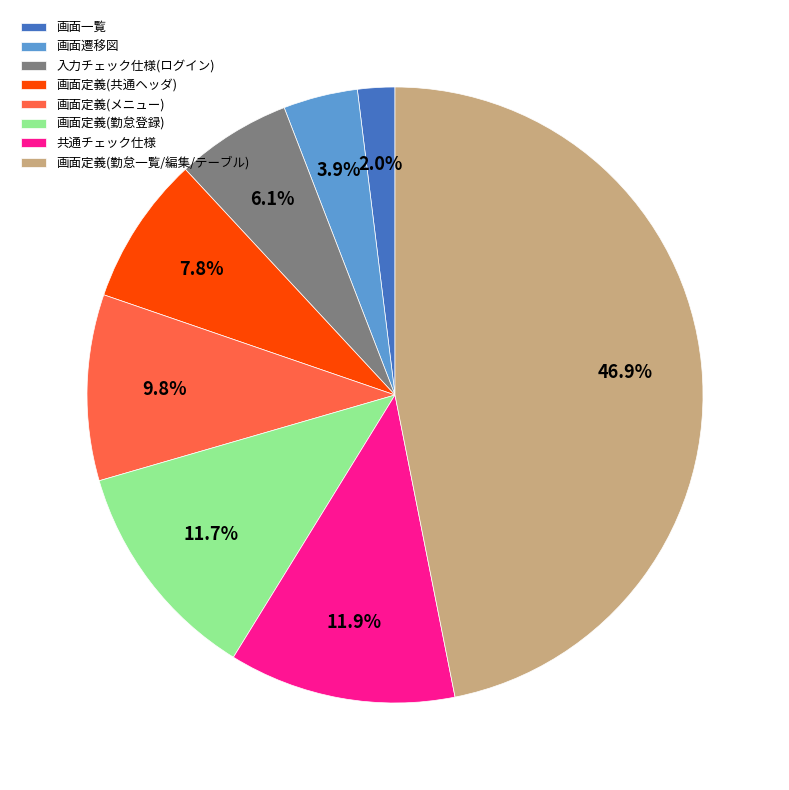

Between 共通チェック仕様 and 画面定義(勤怠一覧/編集/テーブル), which is larger?

画面定義(勤怠一覧/編集/テーブル)